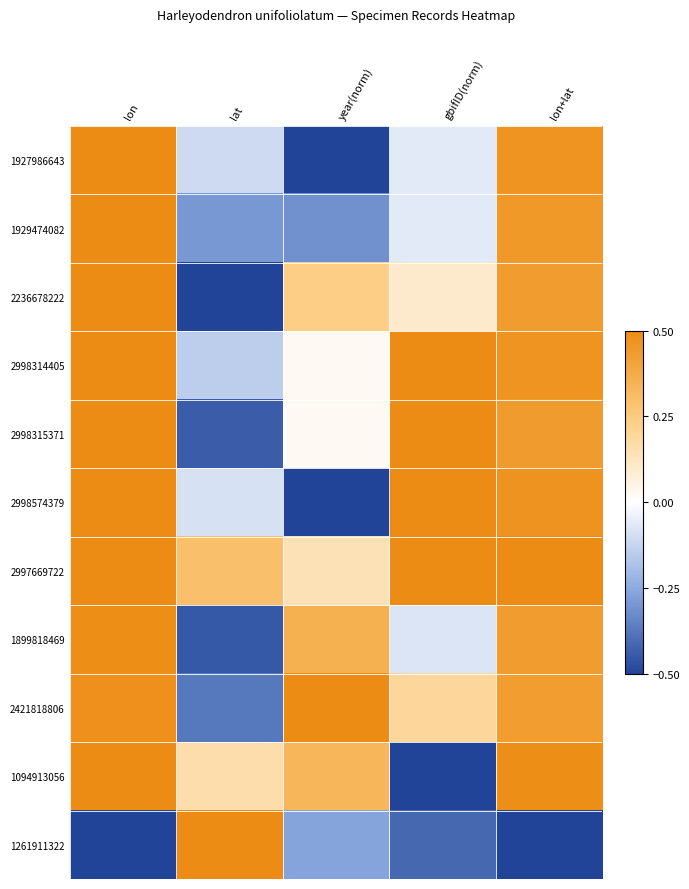

Count the number of data series in this chart.

11